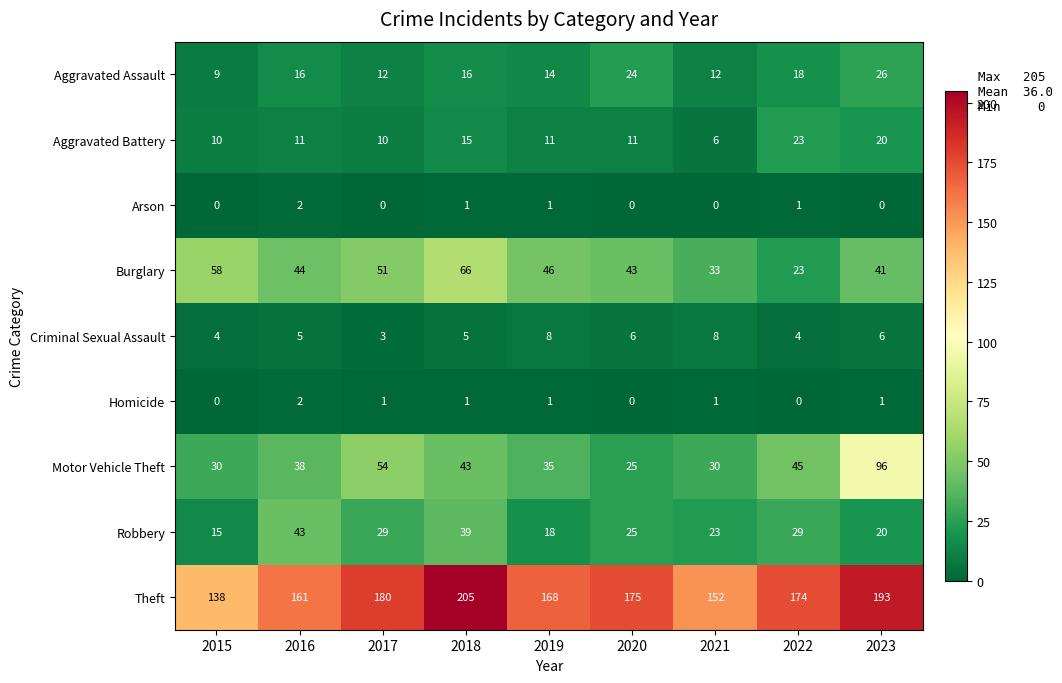

What is the difference between the highest and lowest values at 2018?

204